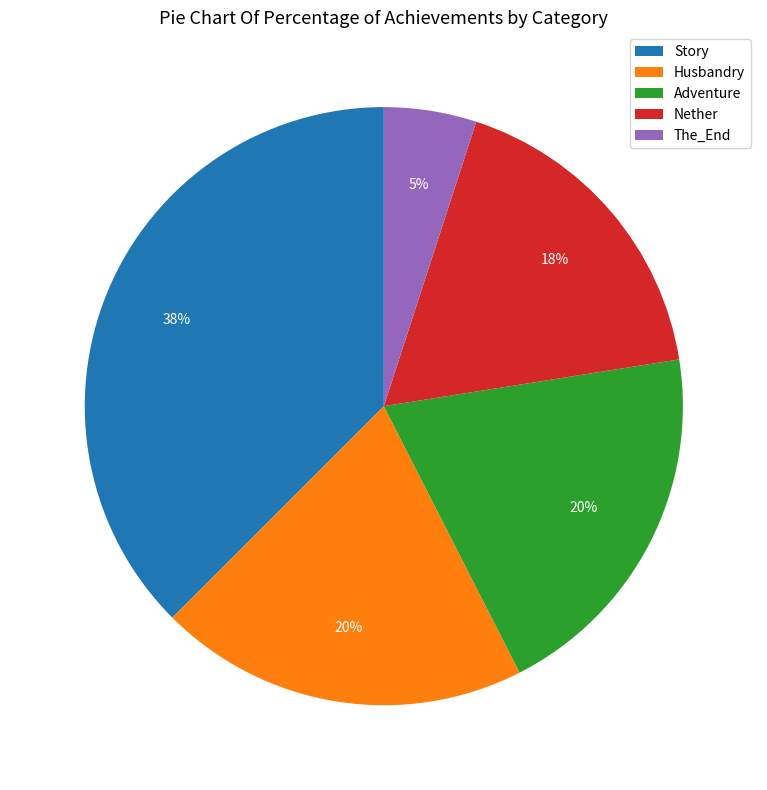

How many segments does this pie chart have?

5